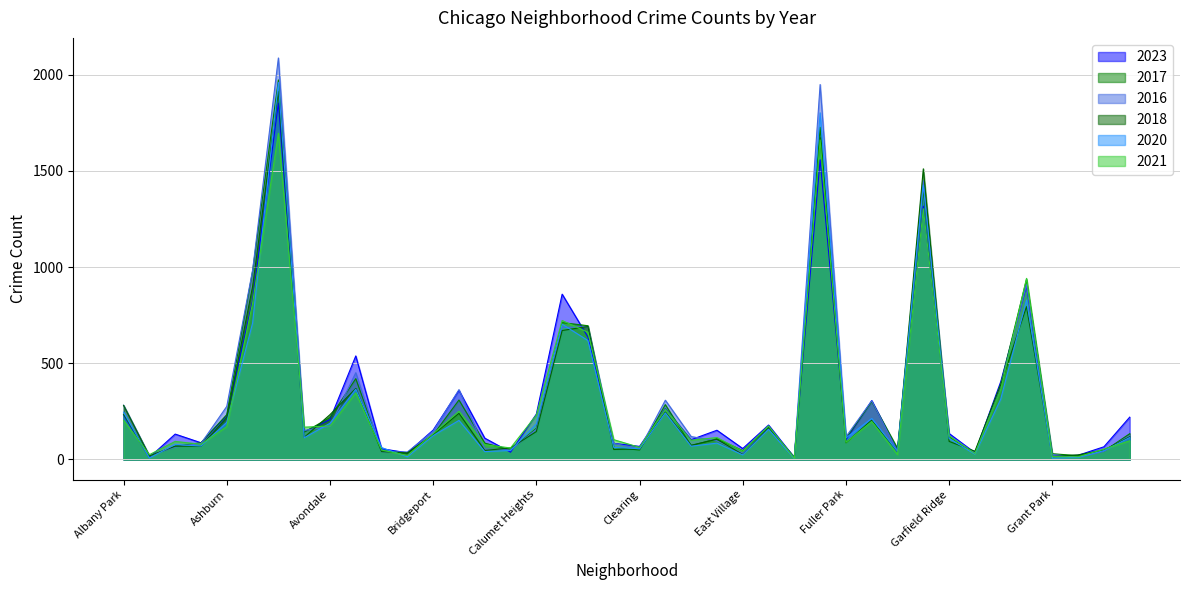

The value of 2020 at Calumet Heights is 185. True or false?

True